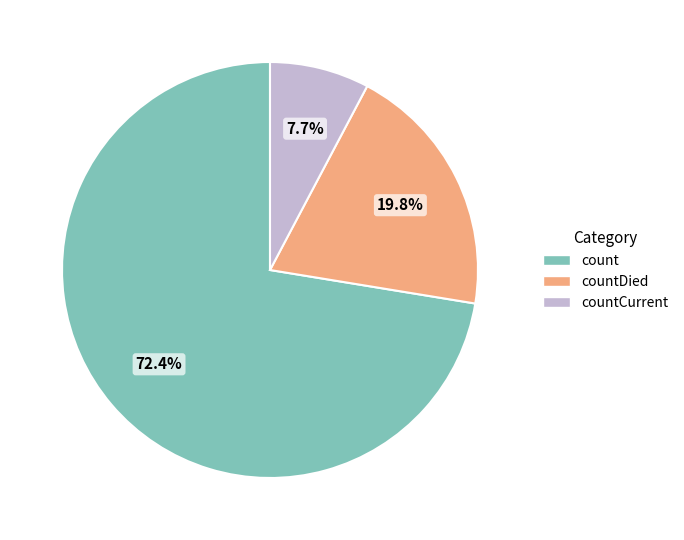

Rank the categories by value from highest to lowest.

count, countDied, countCurrent